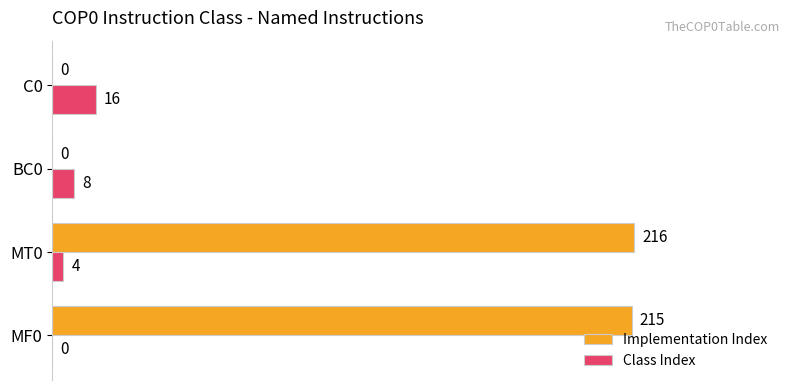

The Implementation Index series shows 99 at C0. True or false?

False